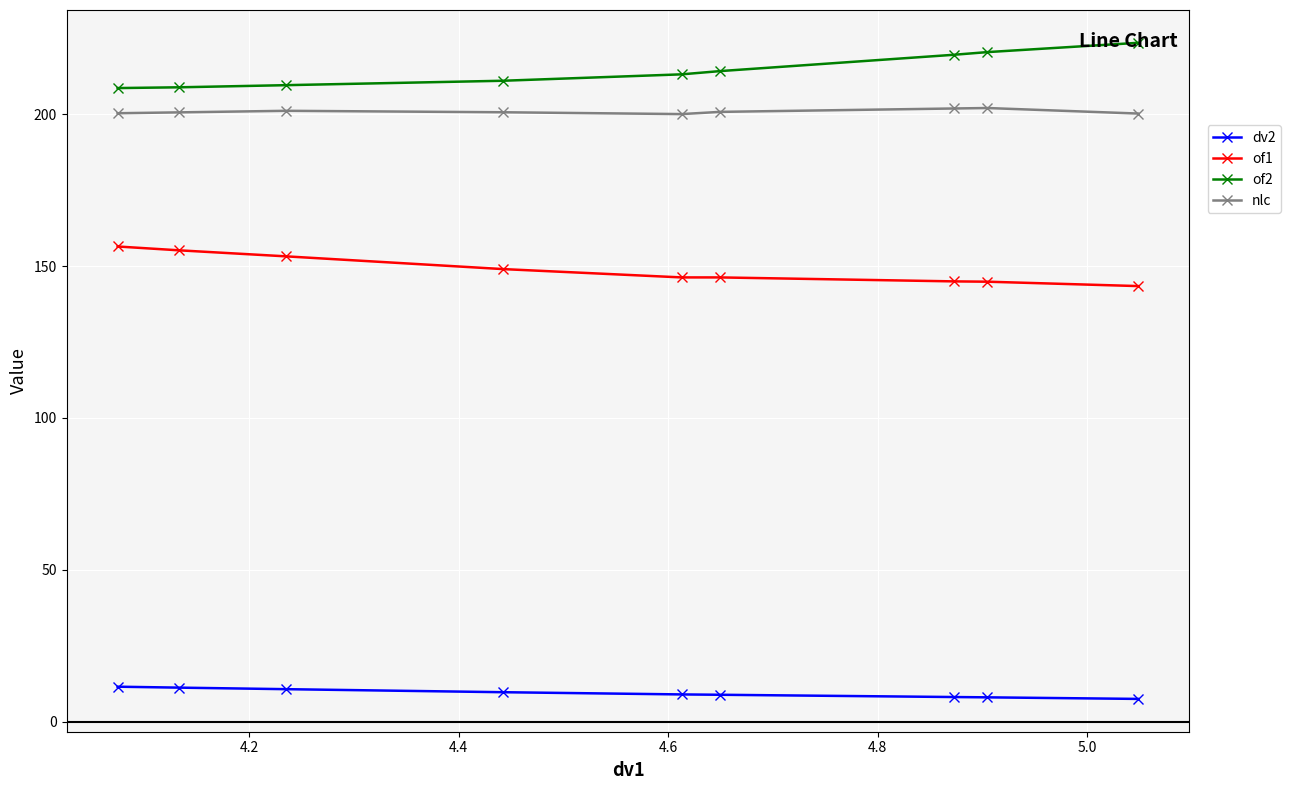

What is the greatest value displayed?

223.5